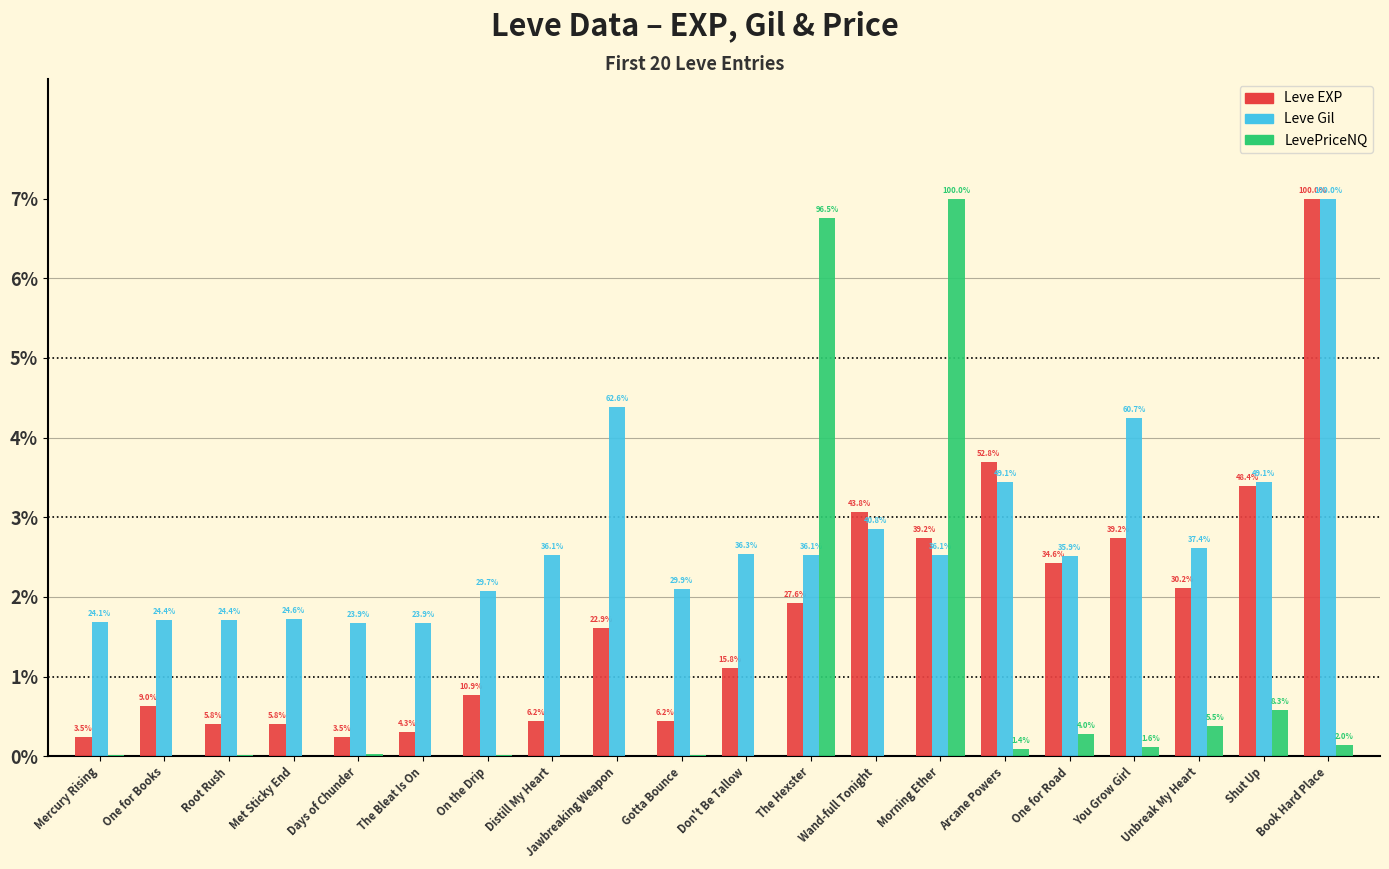

Which has a higher value, Mercury Rising or Arcane Powers?

Arcane Powers